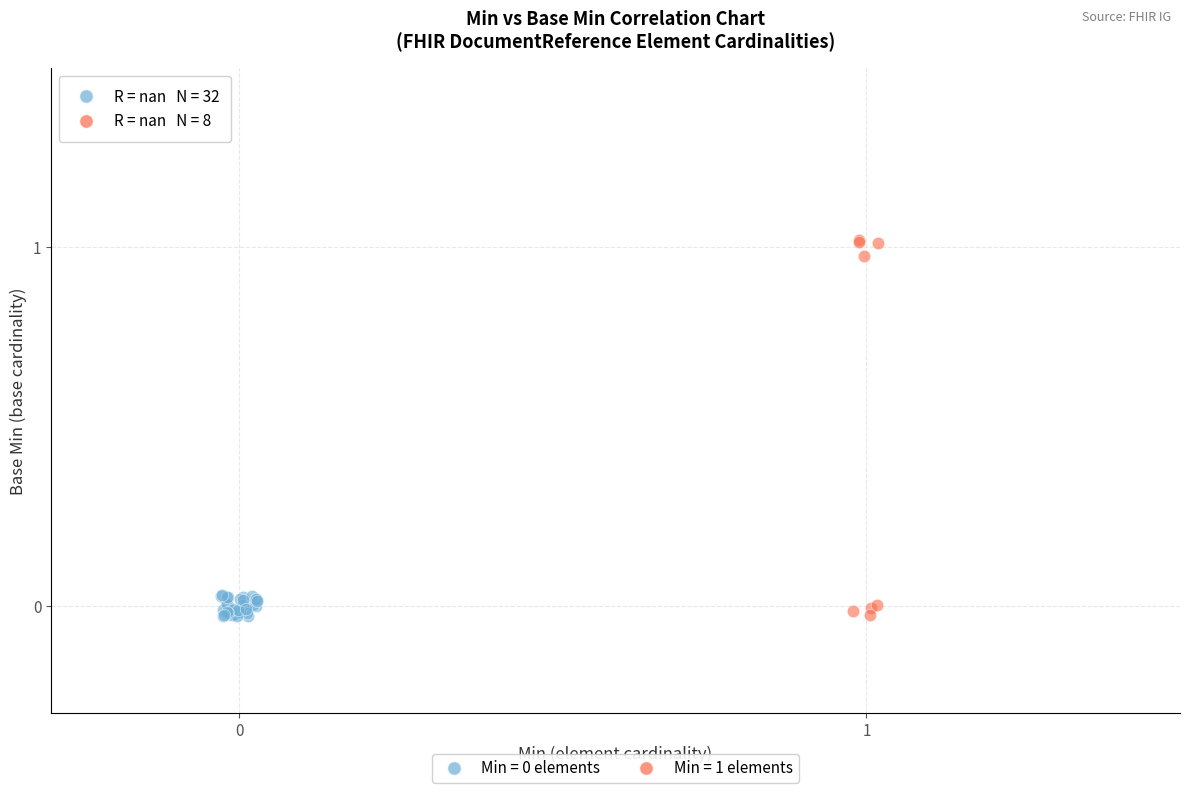

Which series reaches the maximum Y coordinate?

Min = 1 elements